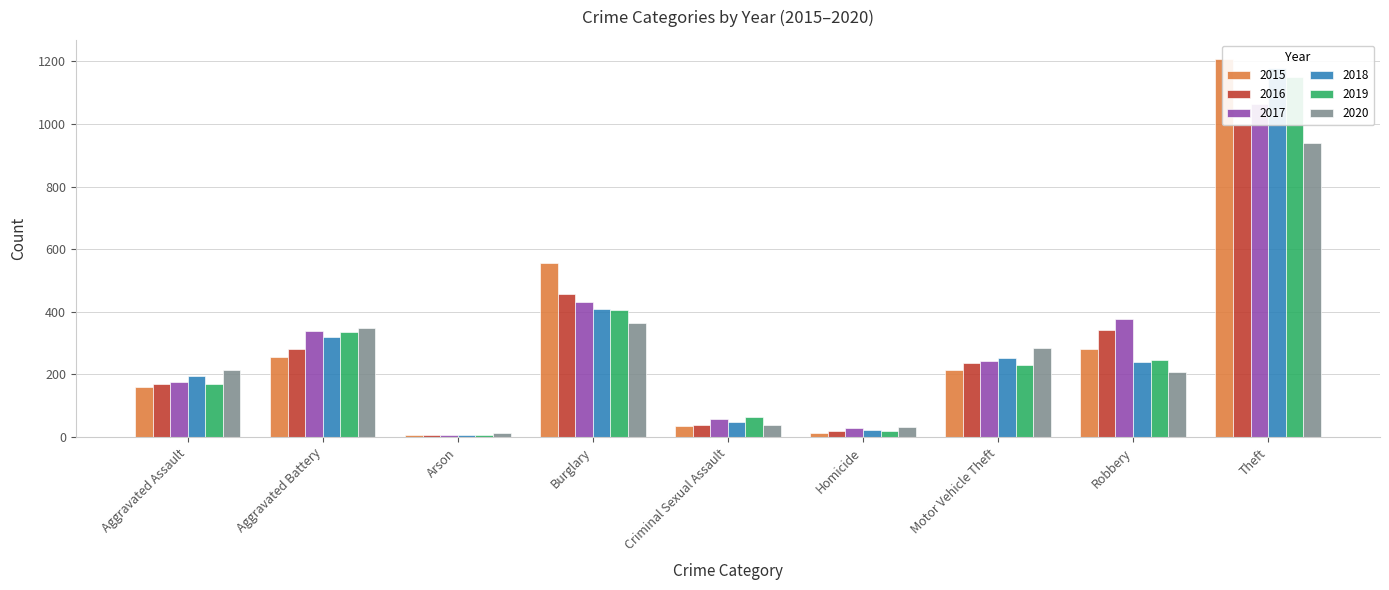

What is the label of the 6th bar from the right?

Burglary